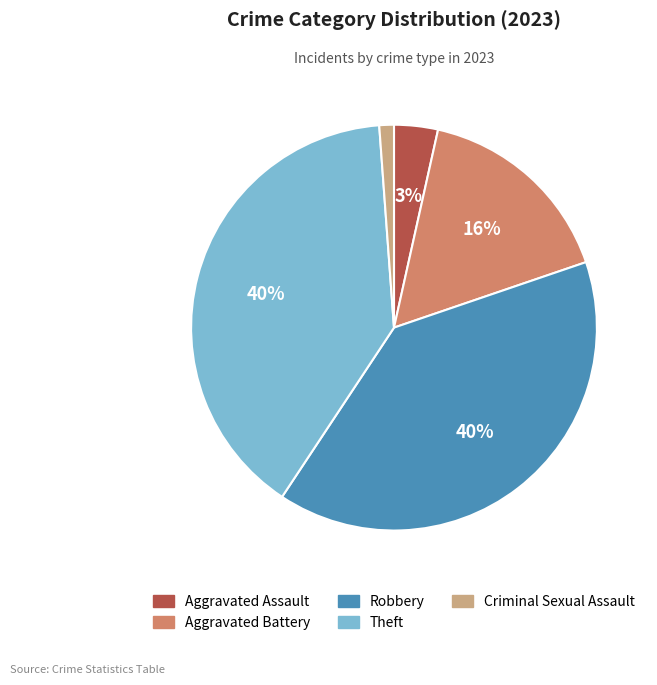

Does Aggravated Assault represent more than half of the total?

No